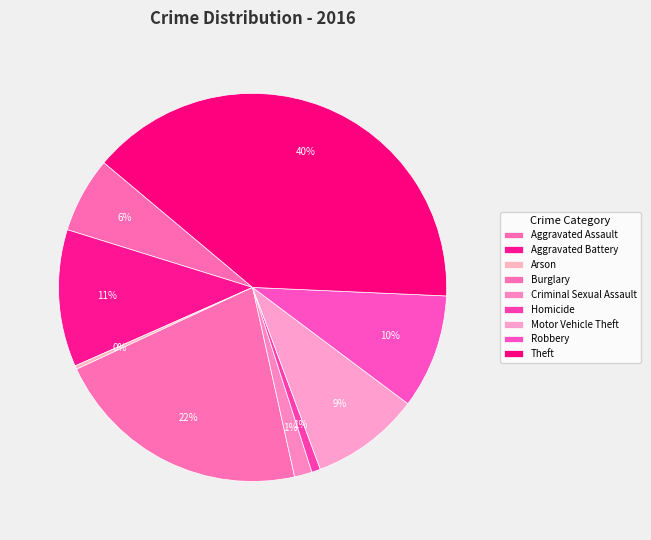

Count the number of slices in the pie.

9